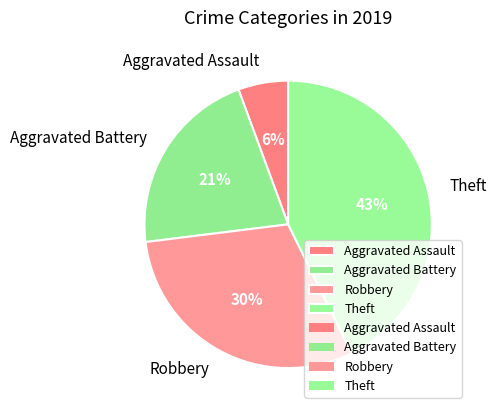

True or false: Aggravated Battery accounts for 28% of the total.

False